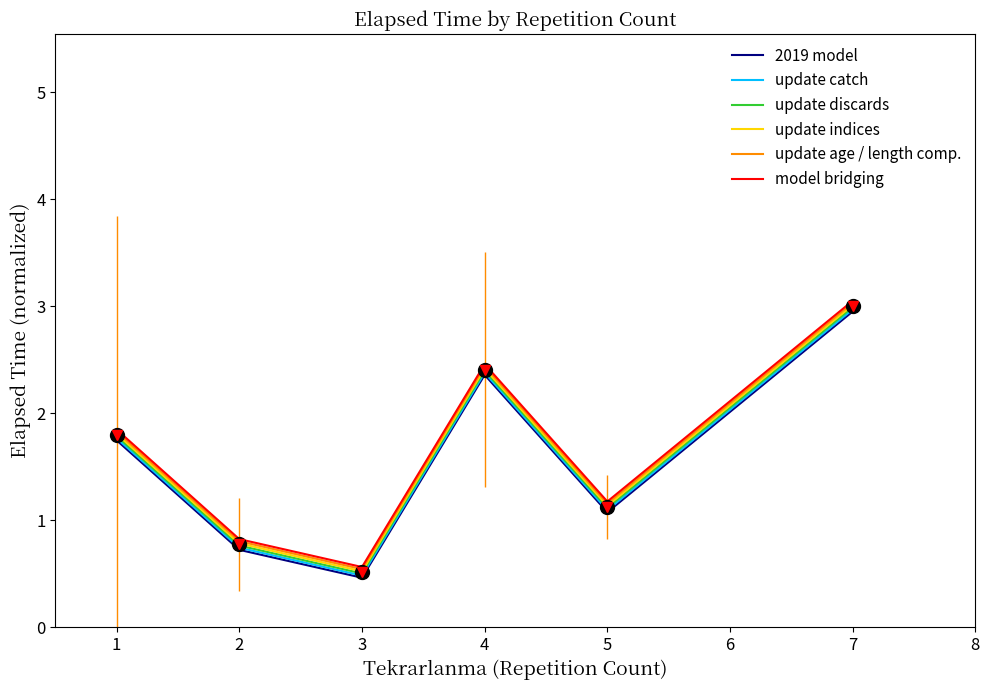

Where is 2019 model nearest to the value 1?

5